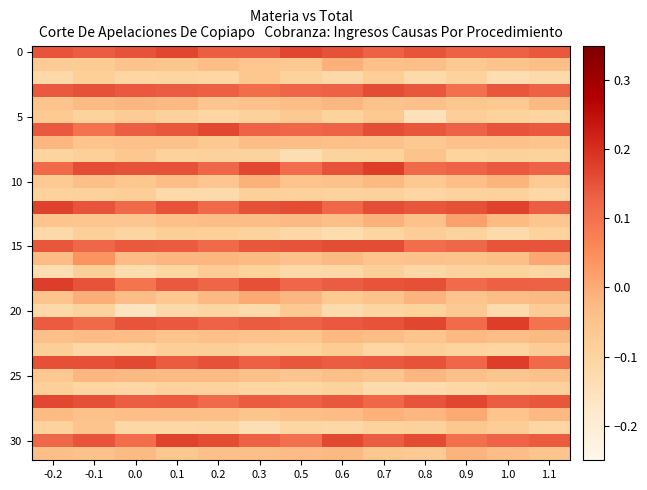

Which has a higher value, -0.1 or 0.8?

0.8